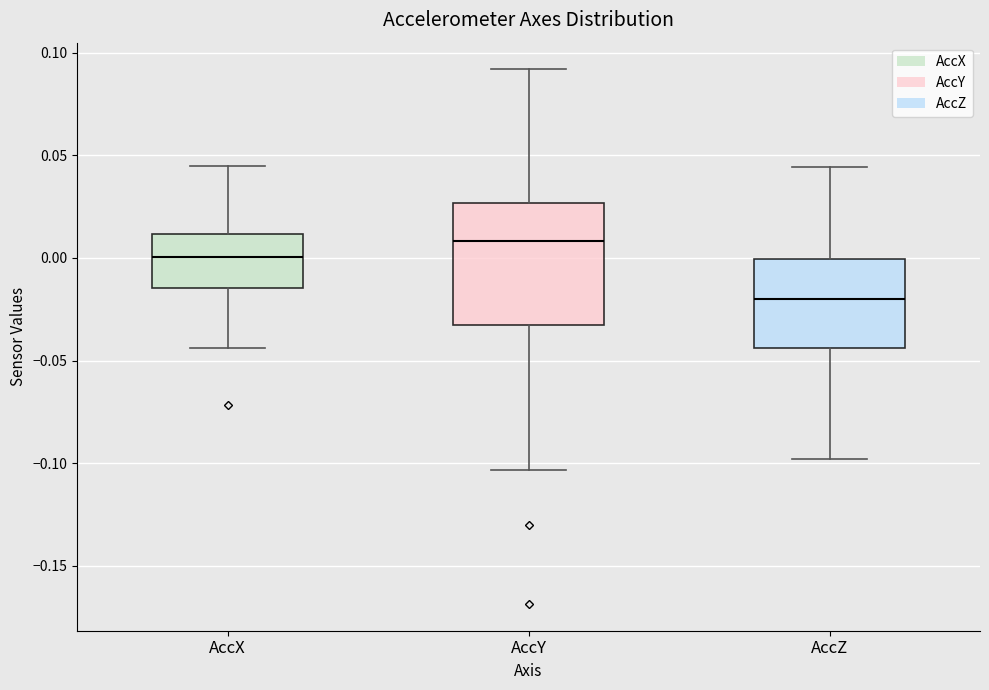

Where does the median line of the box for AccY sit on the y-axis? The values are not printed on the chart, so give them approximately, as read against the axis.

0.010